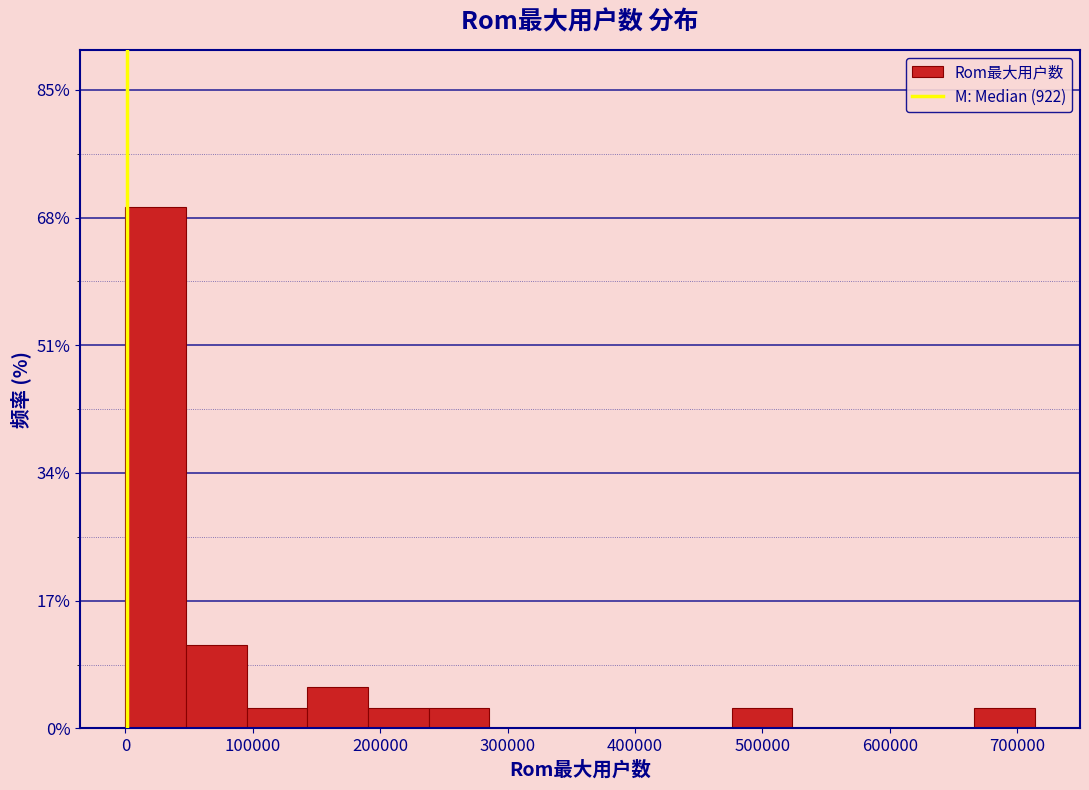

Which range on the x-axis has the tallest bar?

0 to 50000